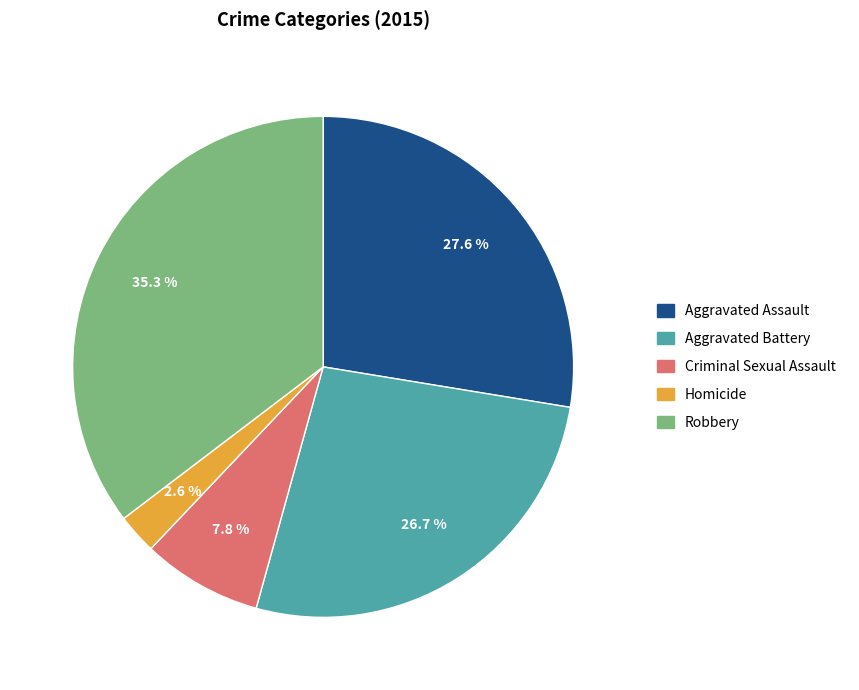

How many slices are in this pie chart?

5